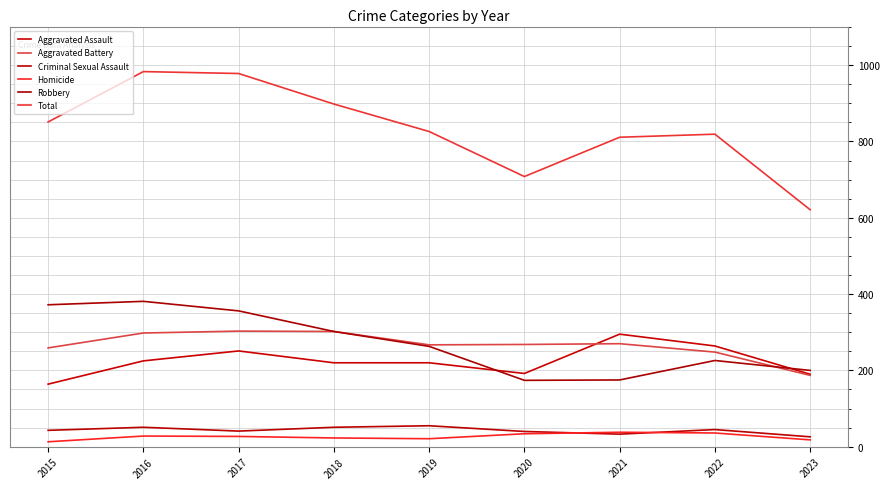

Does the chart display data point markers on the line(s)?

No